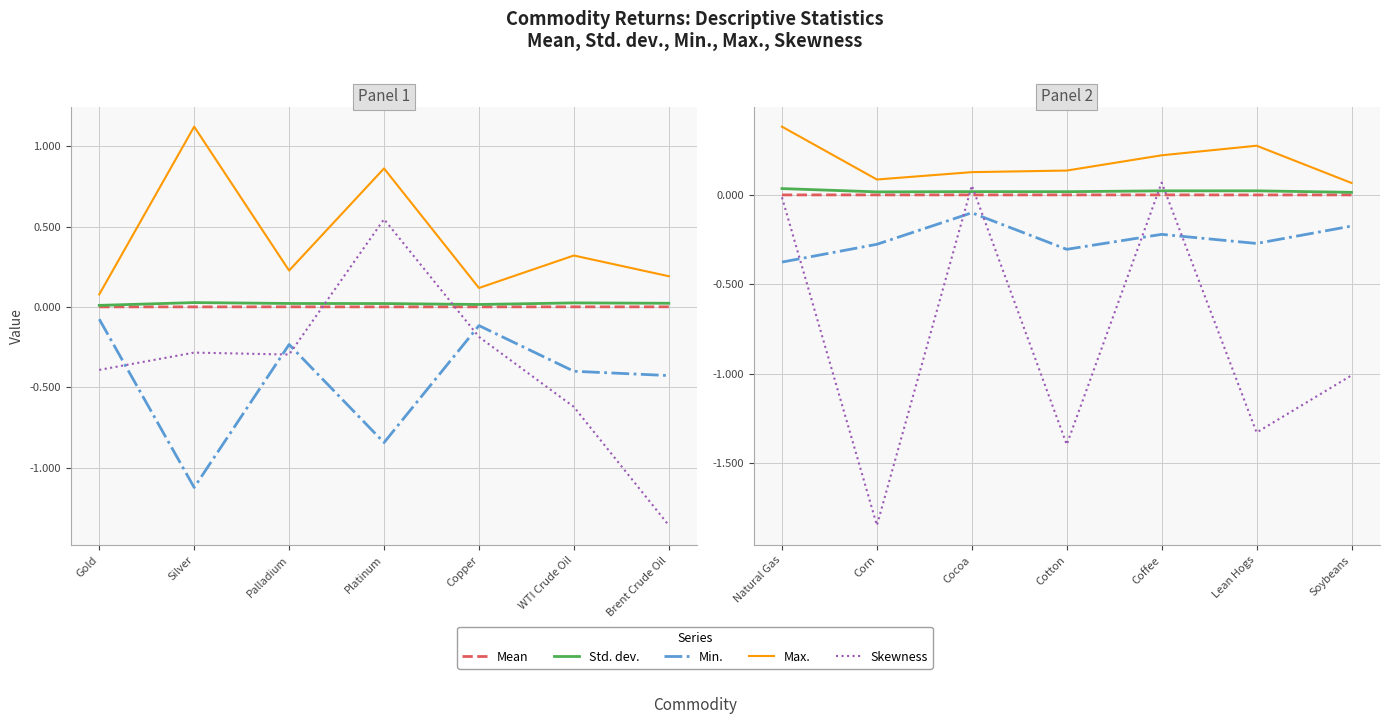

True or false: Max. and Std. dev. intersect in this chart.

False